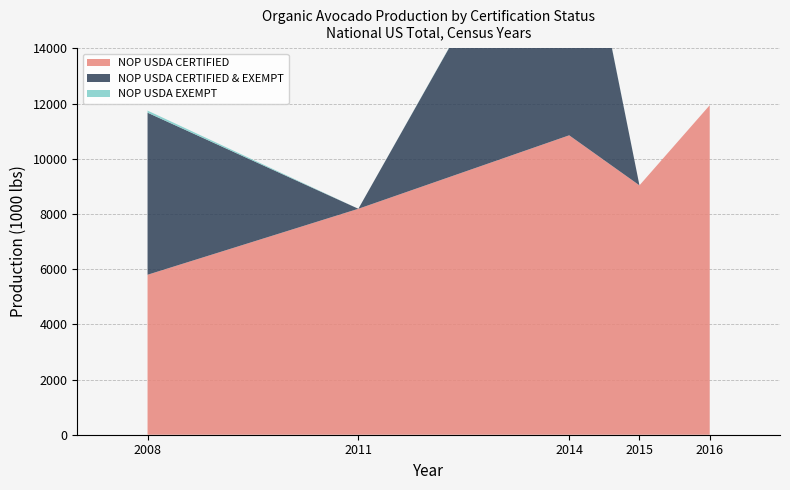

Reading right to left, transcribe all the data shown in this chart.

NOP USDA CERTIFIED: 11938	9035	10848	8186	5796
NOP USDA CERTIFIED & EXEMPT: 0	0	10875	0	5872
NOP USDA EXEMPT: 0	0	27	0	76